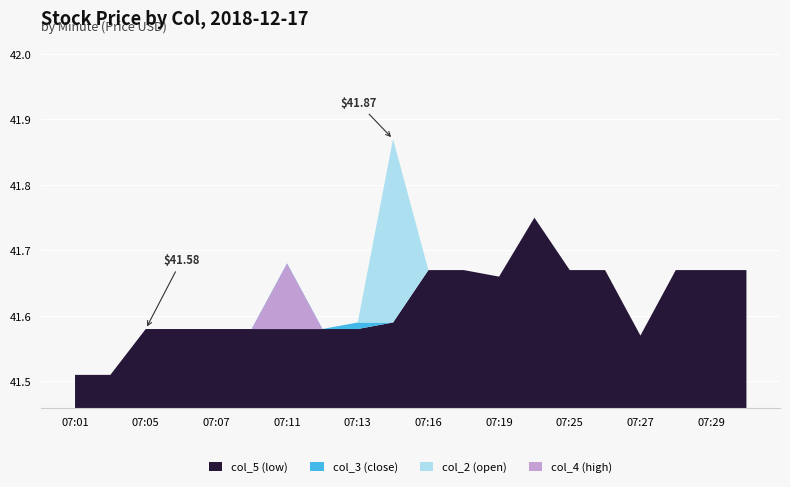

Reading left to right, list all the values displayed in this chart.

col_2: 07:01=41.5	07:03=41.5	07:05=41.6	07:06=41.6	07:07=41.6	07:09=41.6	07:11=41.6	07:12=41.6	07:13=41.6	07:15=41.9	07:16=41.7	07:17=41.7	07:19=41.7	07:21=41.8	07:25=41.7	07:26=41.7	07:27=41.6	07:28=41.7	07:29=41.7	07:30=41.7
col_3: 07:01=41.5	07:03=41.5	07:05=41.6	07:06=41.6	07:07=41.6	07:09=41.6	07:11=41.7	07:12=41.6	07:13=41.6	07:15=41.6	07:16=41.7	07:17=41.7	07:19=41.7	07:21=41.8	07:25=41.7	07:26=41.7	07:27=41.6	07:28=41.7	07:29=41.7	07:30=41.7
col_4: 07:01=41.5	07:03=41.5	07:05=41.6	07:06=41.6	07:07=41.6	07:09=41.6	07:11=41.7	07:12=41.6	07:13=41.6	07:15=41.9	07:16=41.7	07:17=41.7	07:19=41.7	07:21=41.8	07:25=41.7	07:26=41.7	07:27=41.6	07:28=41.7	07:29=41.7	07:30=41.7
col_5: 07:01=41.5	07:03=41.5	07:05=41.6	07:06=41.6	07:07=41.6	07:09=41.6	07:11=41.6	07:12=41.6	07:13=41.6	07:15=41.6	07:16=41.7	07:17=41.7	07:19=41.7	07:21=41.8	07:25=41.7	07:26=41.7	07:27=41.6	07:28=41.7	07:29=41.7	07:30=41.7